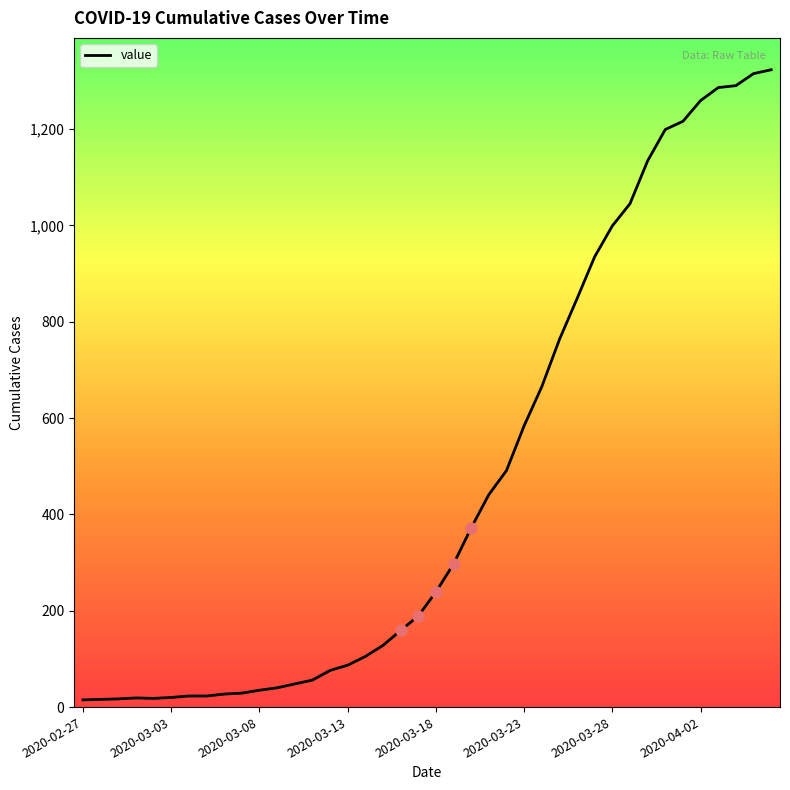

What is the maximum value shown in the chart?

1323